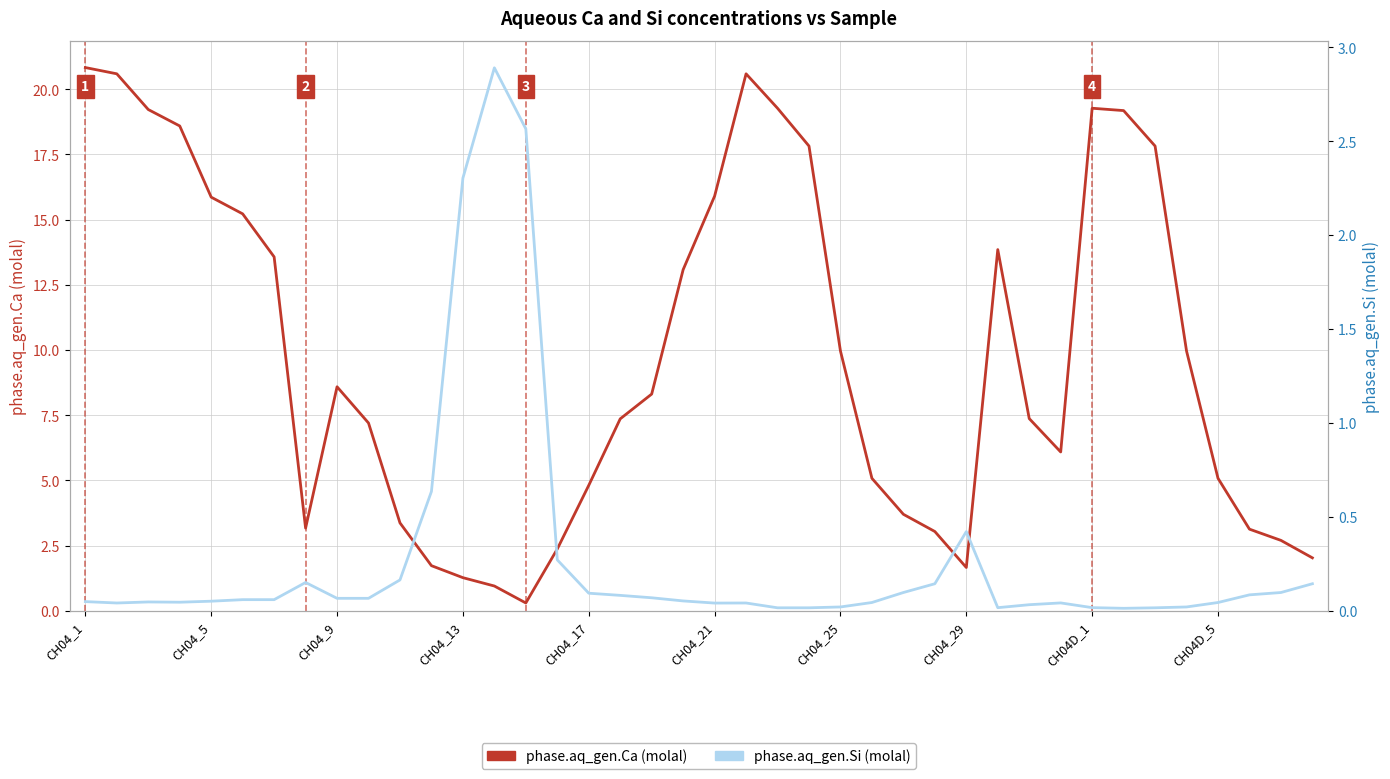

What is the minimum value for phase.aq_gen.Ca?

0.3